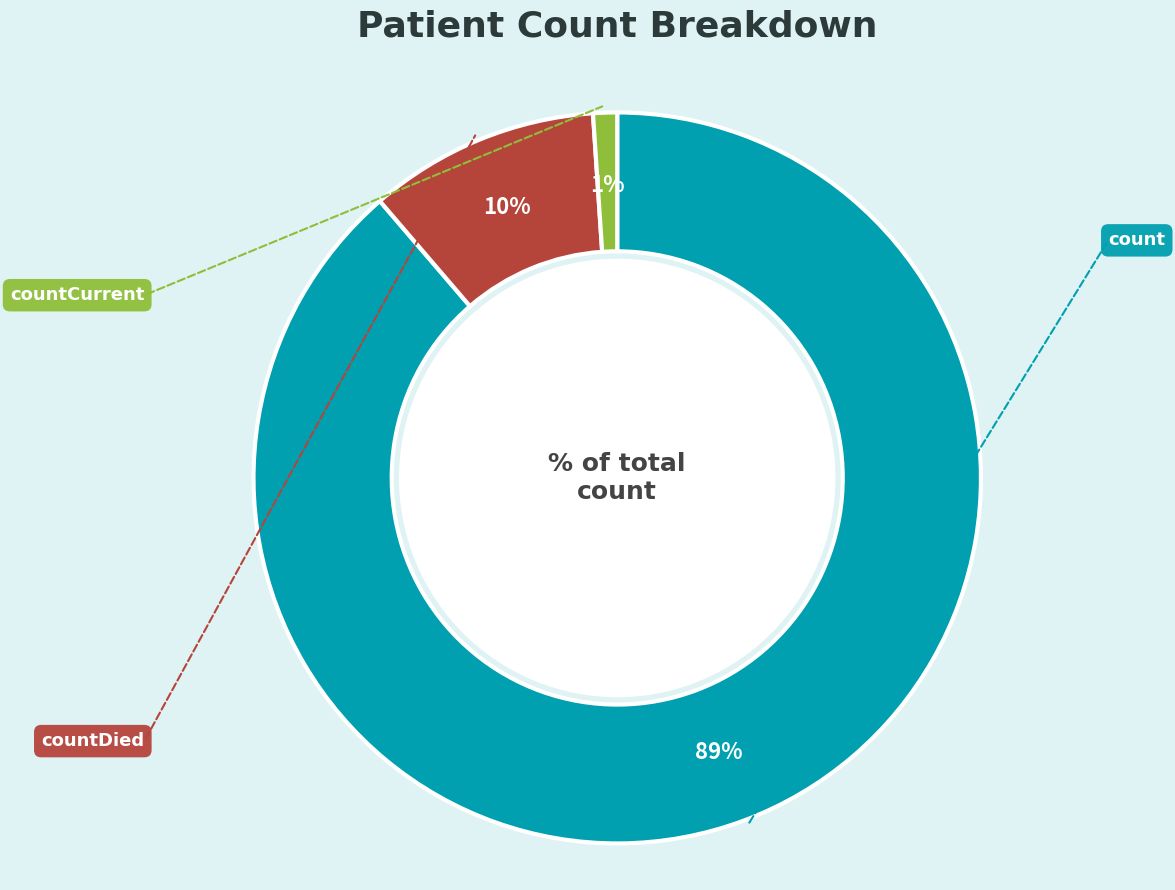

How many slices are in this pie chart?

3